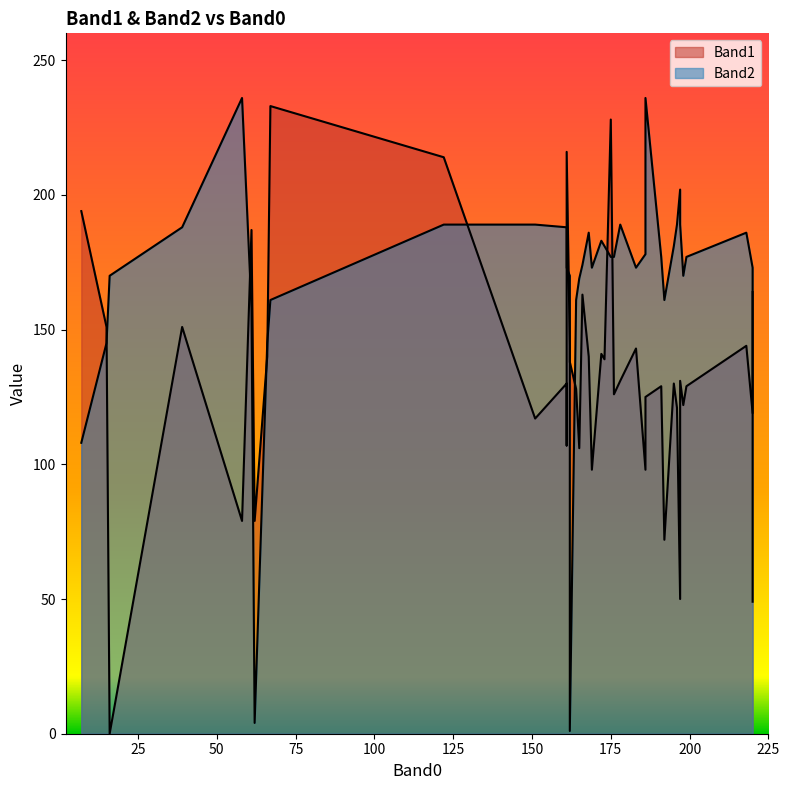

What is the value of the Band1 point at the 23rd from the left?

187